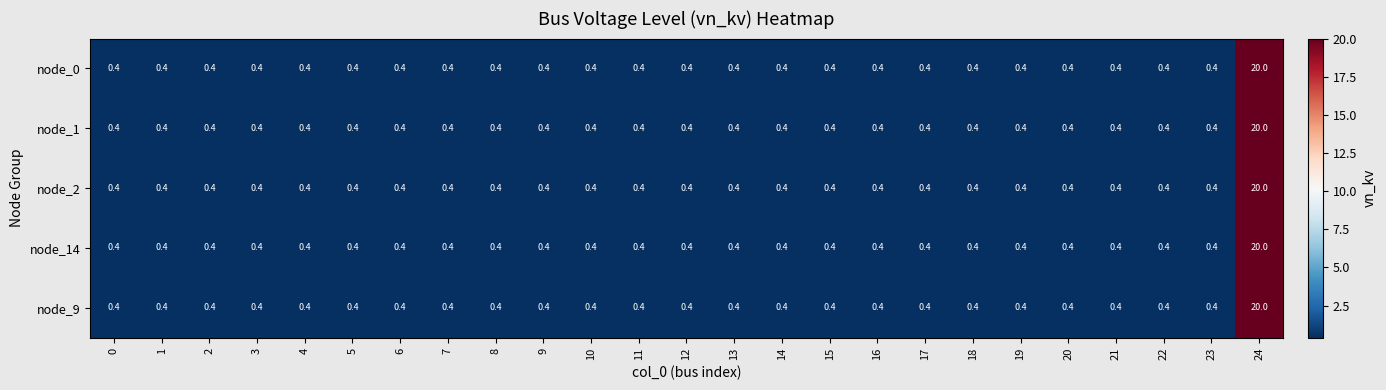

What is the total value across all series at 21?

2.0